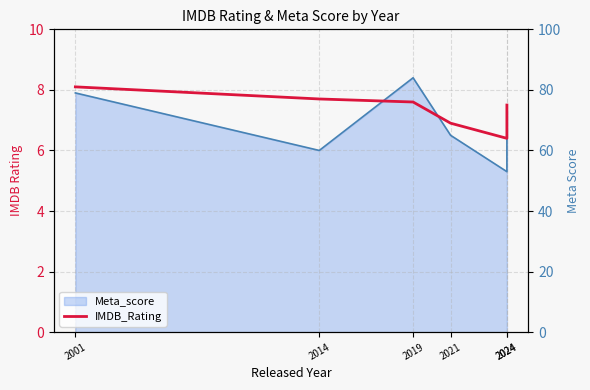

What is the change in value from 2019 to 2021?

-0.7